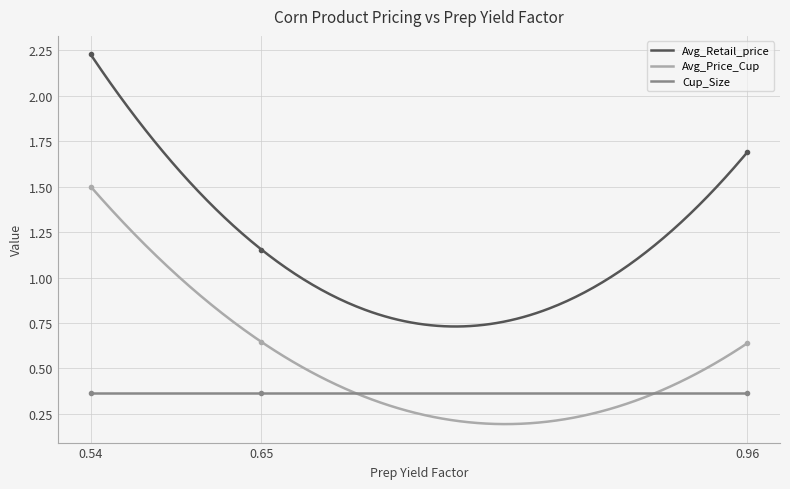

Is it true that Avg_Price_Cup equals 1.1 at 0.65?

False